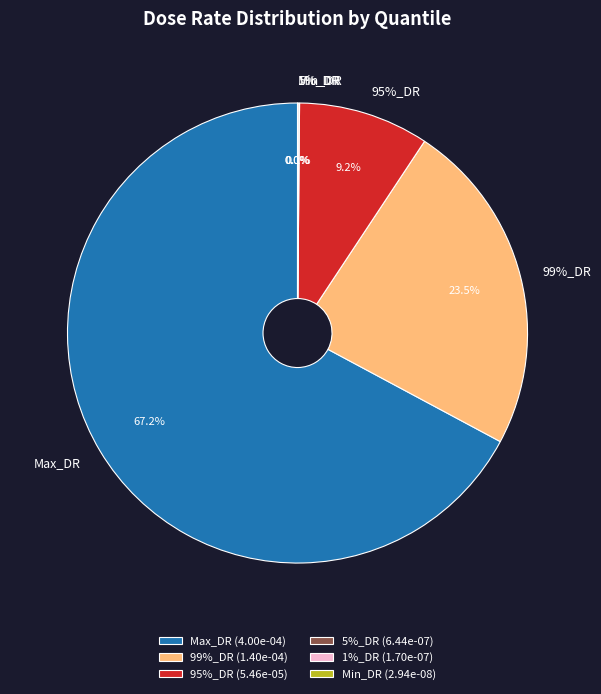

True or false: Min_DR accounts for 9% of the total.

False